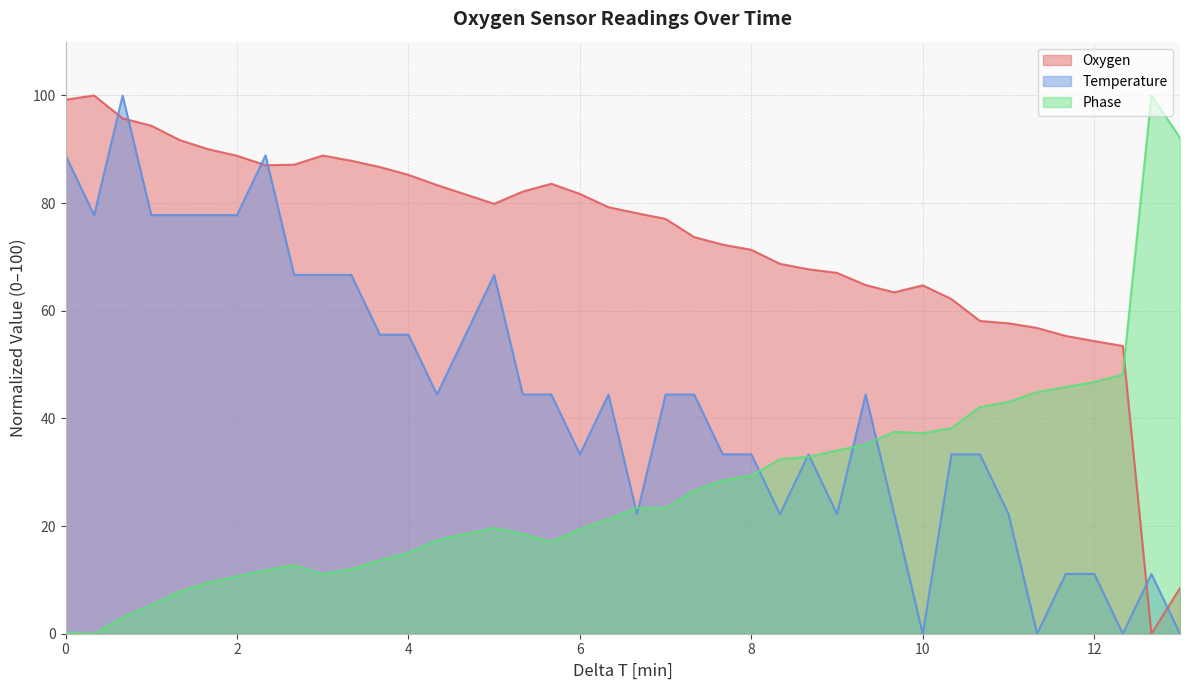

Which series ends up on top after the final intersection of Phase and Oxygen?

Phase